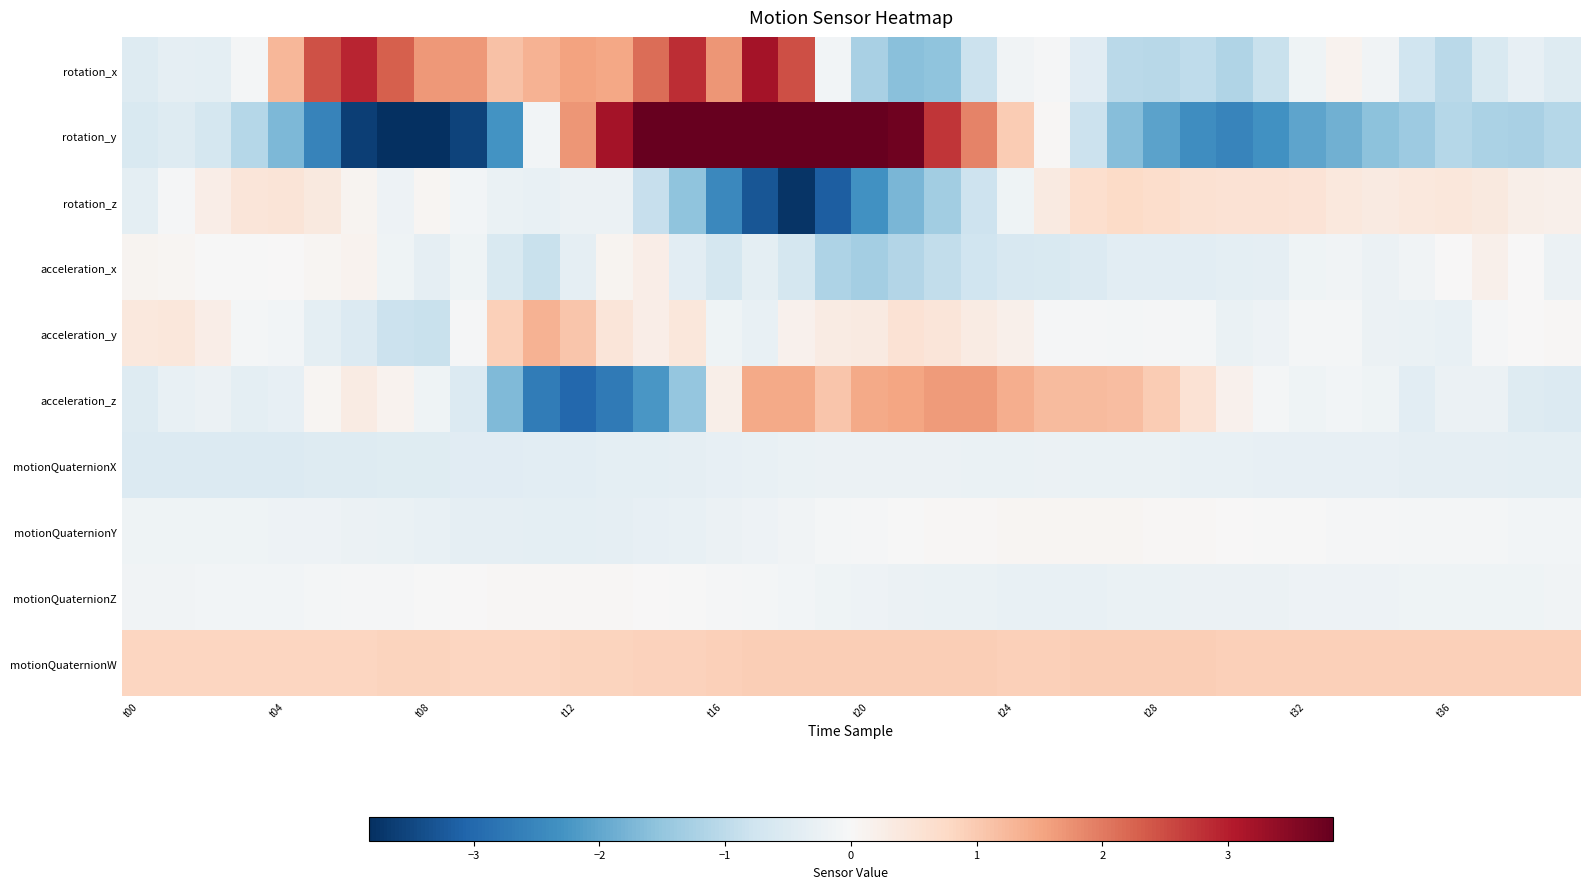

What is the minimum value shown in the chart?

-4.0